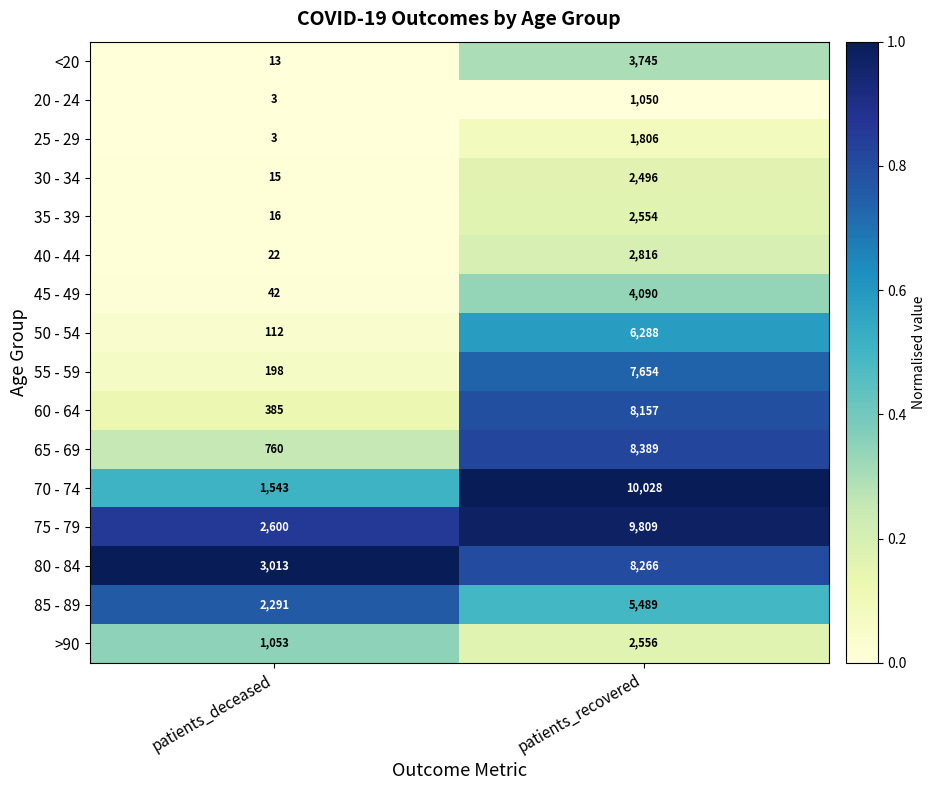

The value of 60 - 64 at patients_recovered is 8157. True or false?

True